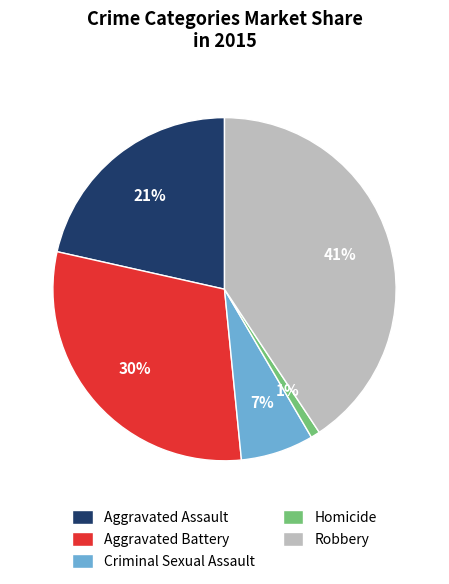

Which slice is the largest?

Robbery